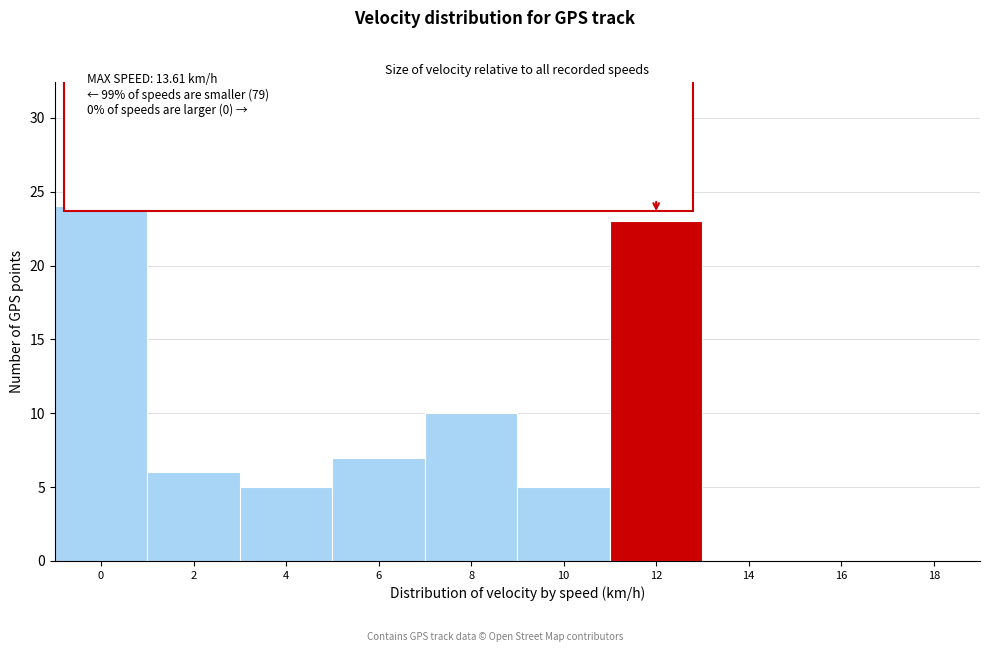

Reading left to right, what are all the values shown in this chart?

0=24	2=6	4=5	6=7	8=10	10=5	12=23	14=0	16=0	18=0